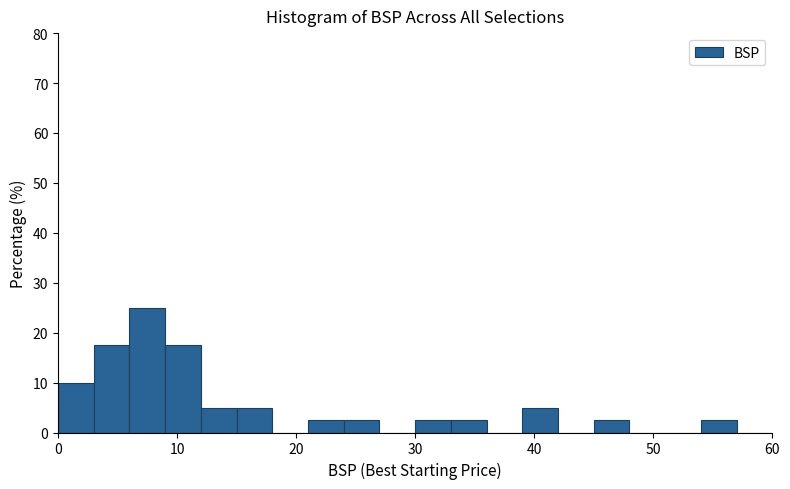

Read against the x-axis, roughly where is the centre of the tallest bar?

8